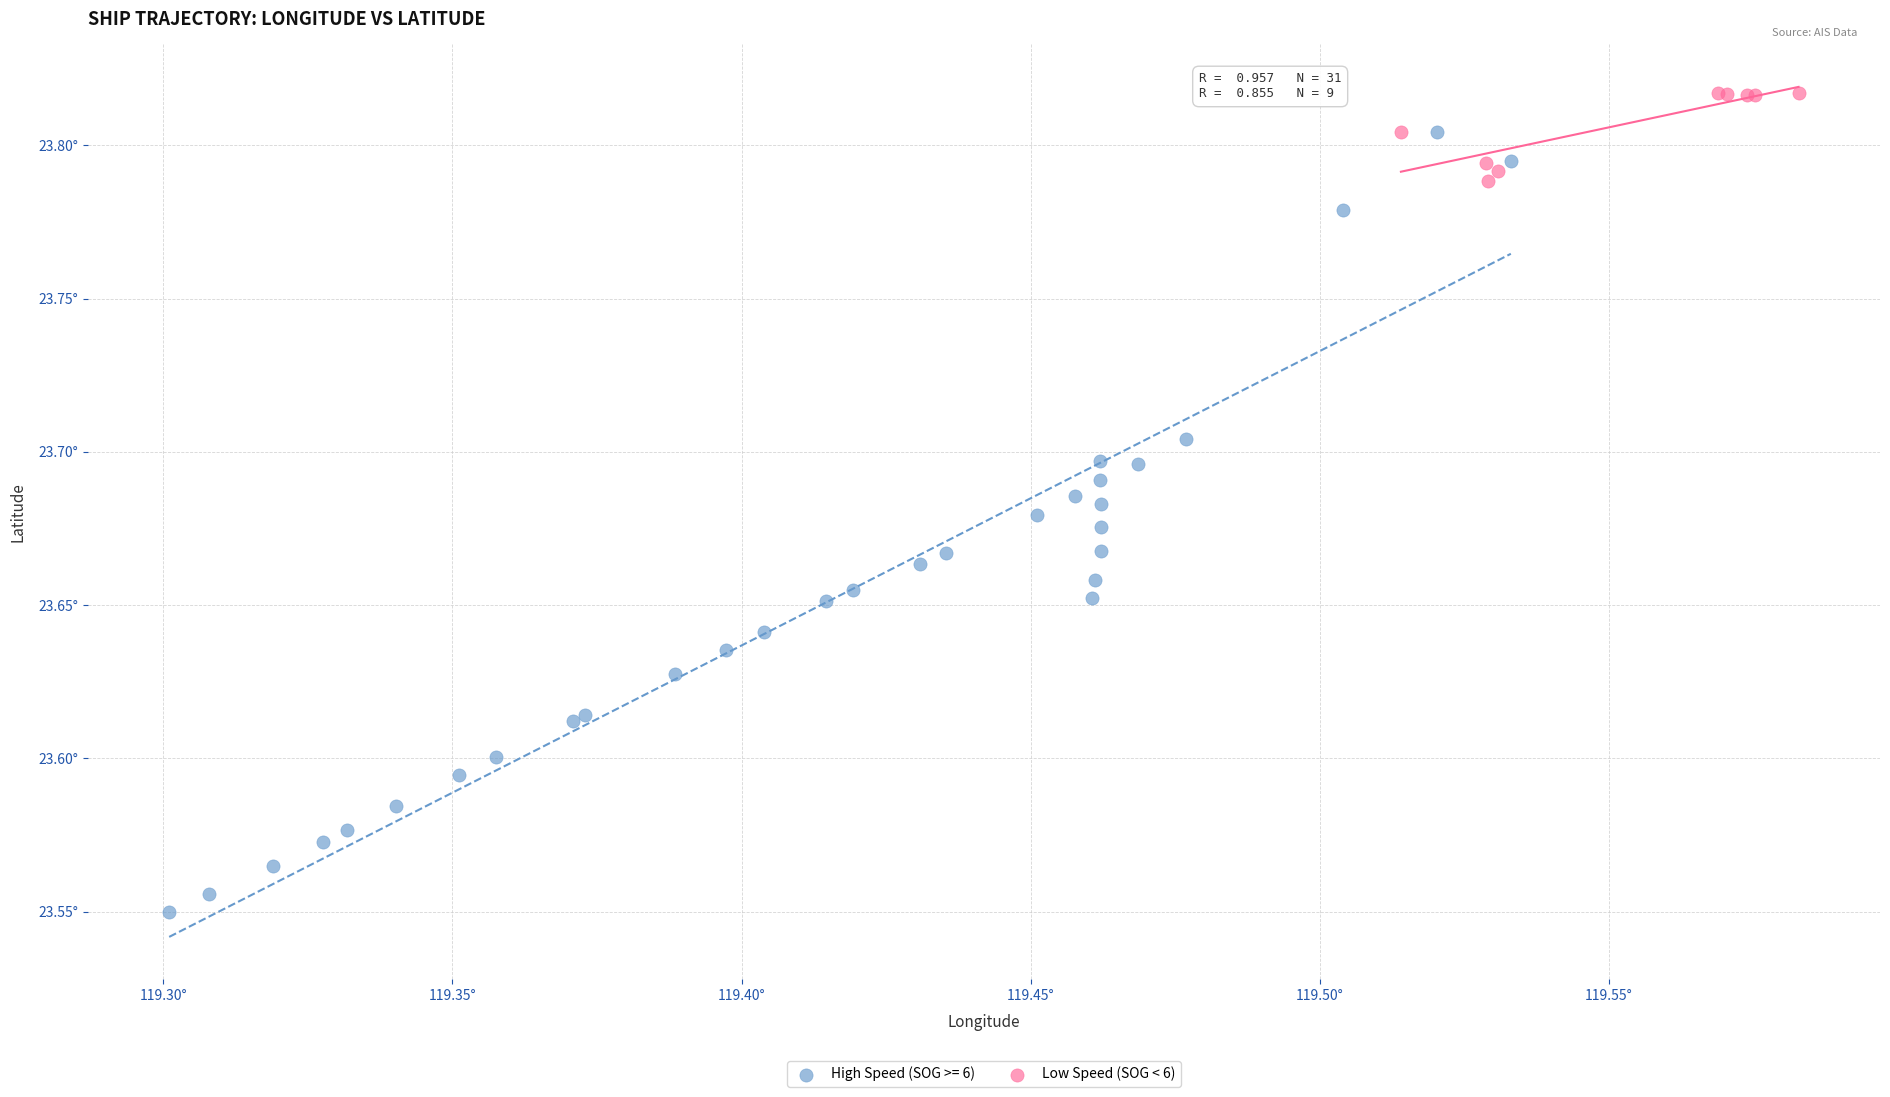

What are all the series names shown in the legend?

High Speed (SOG >= 6), Low Speed (SOG < 6)